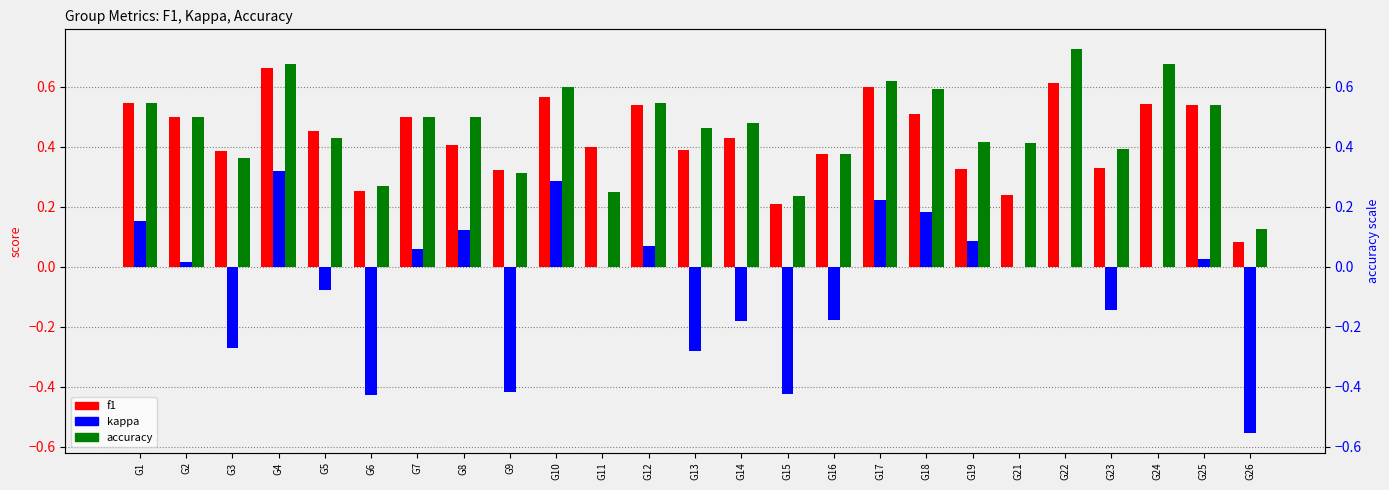

Which label corresponds to the smallest value in the chart?

G26